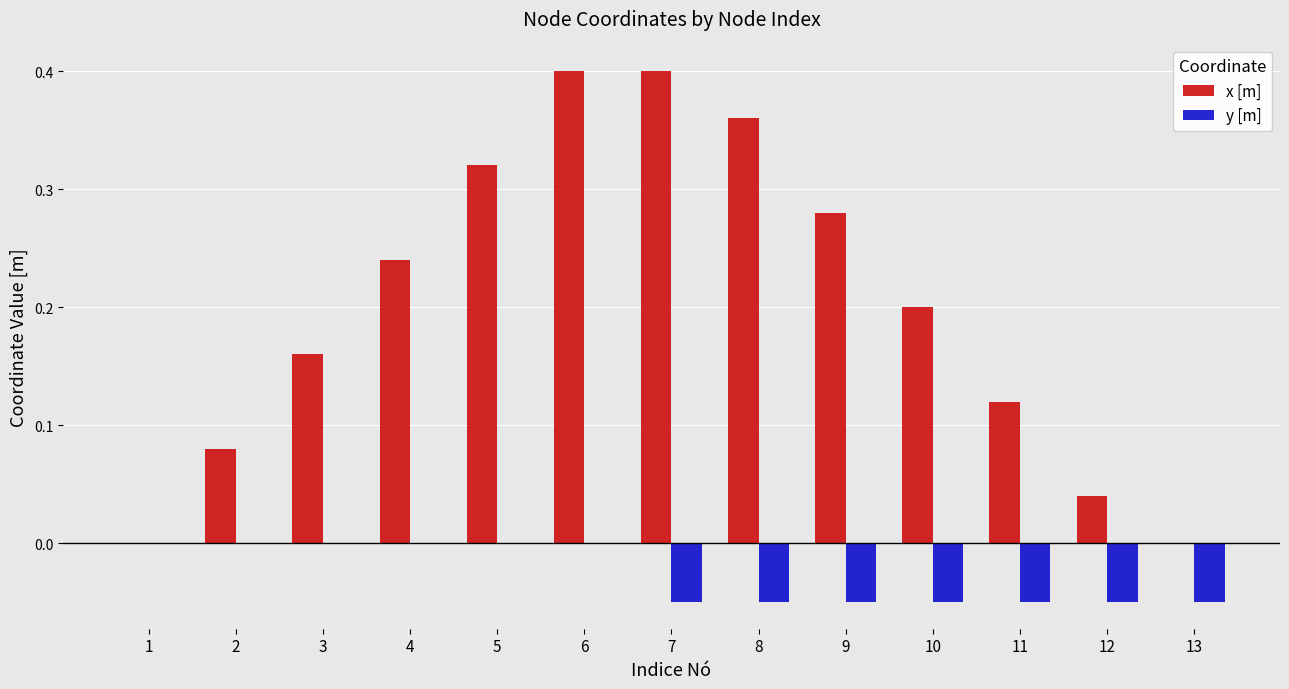

What is the sum of all x [m] values?

2.6